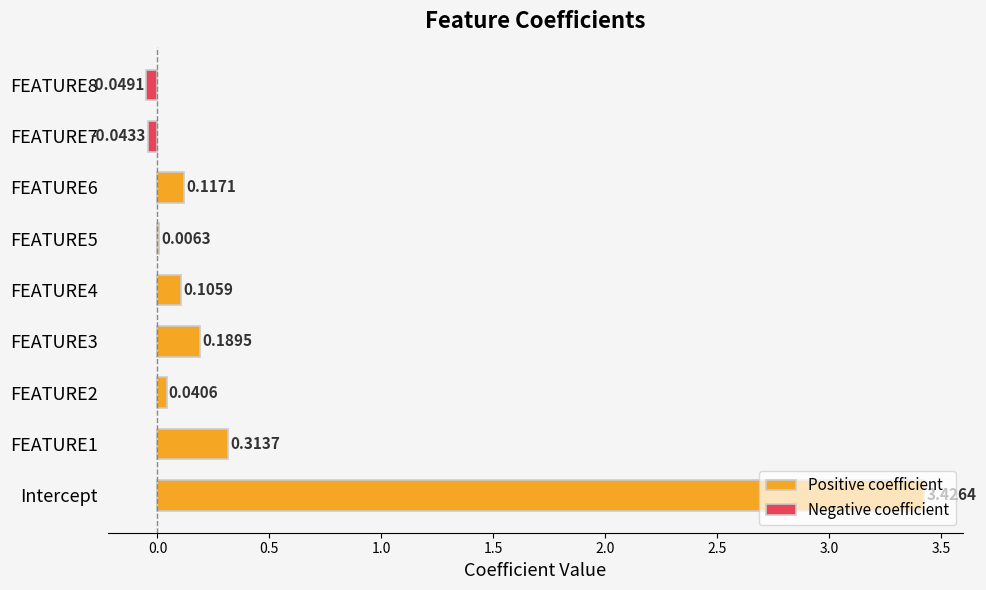

What is the average value of the Positive coefficient series?

0.5